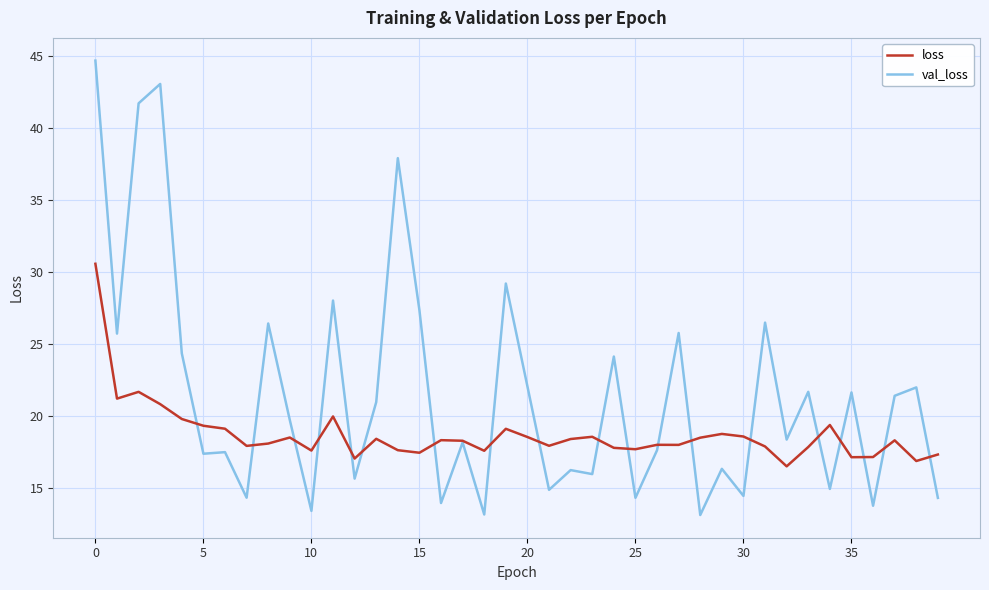

What is the minimum value shown in the chart?

13.1